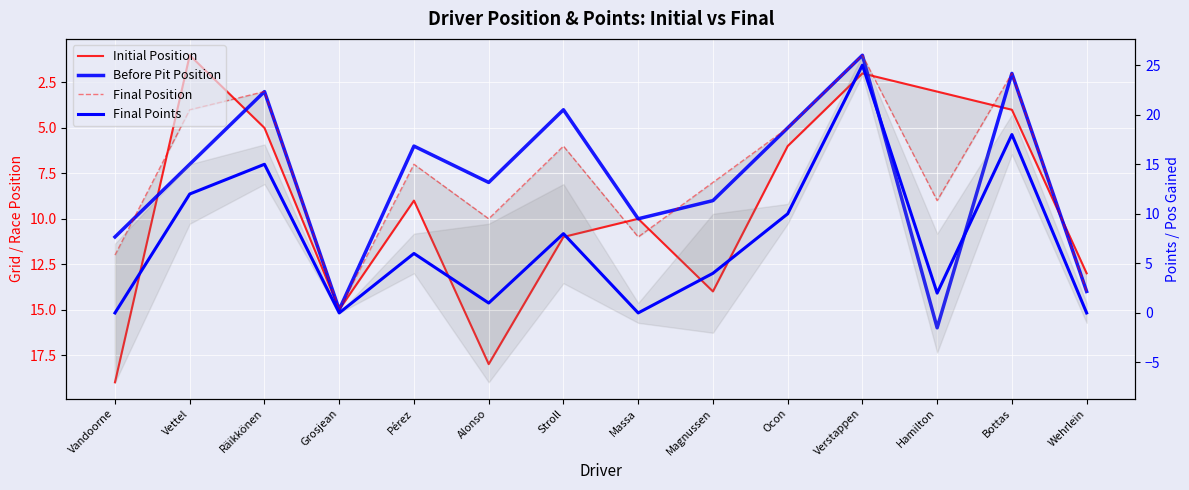

What is the value of the Final Points point at the 11th from the left?

25